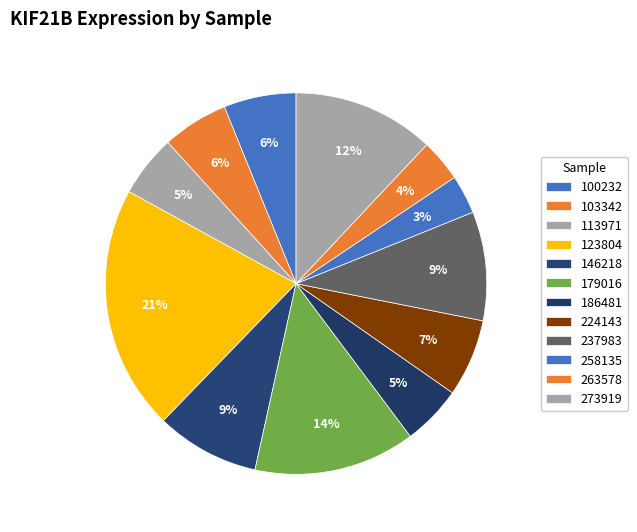

Count the number of slices in the pie.

12